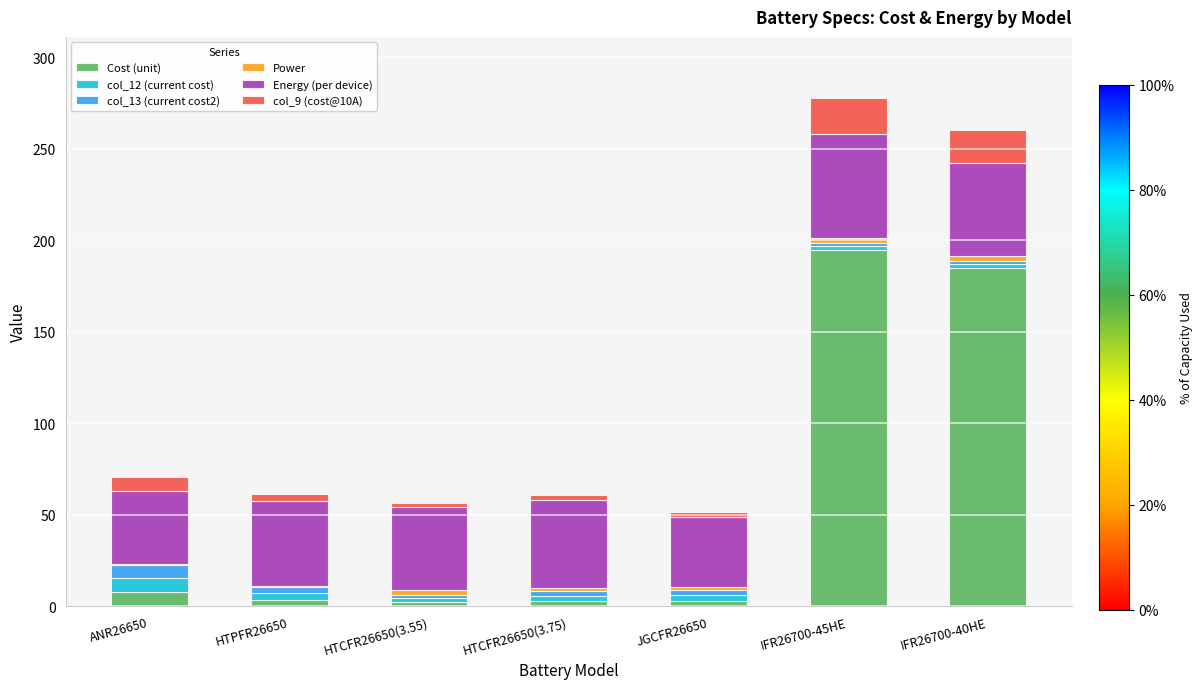

At which label does Cost (unit) reach its peak?

IFR26700-45HE